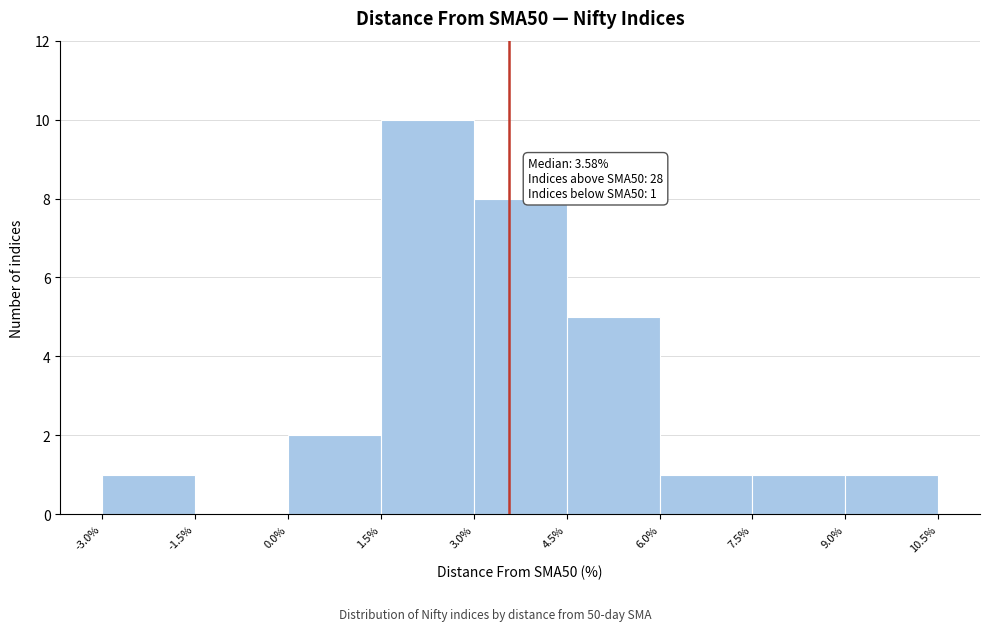

Over which range of the x-axis is the bar tallest?

1.5% to 3.0%